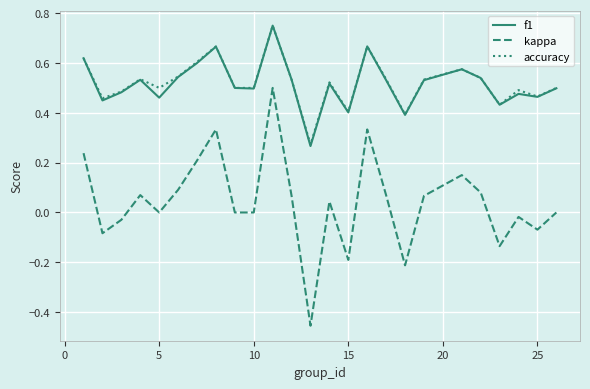

Count the f1 values in the range 0 to 1.

25